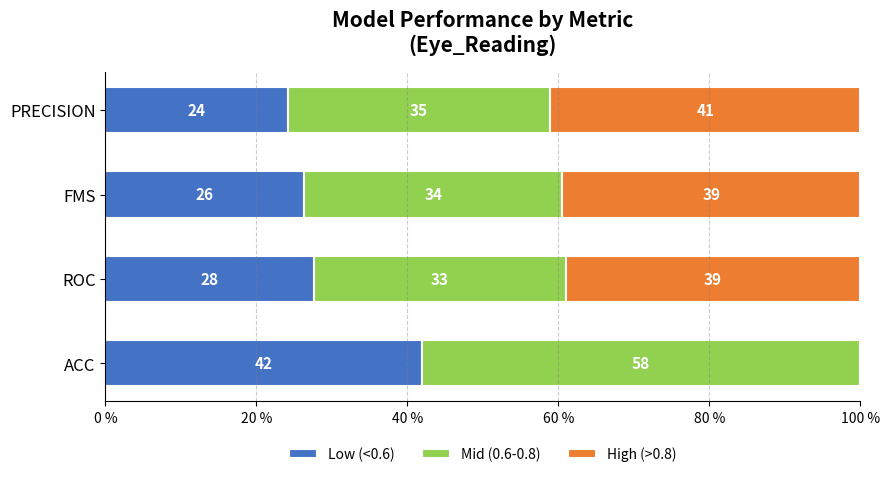

What are all the series names shown in the legend?

Low (<0.6), Mid (0.6-0.8), High (>0.8)